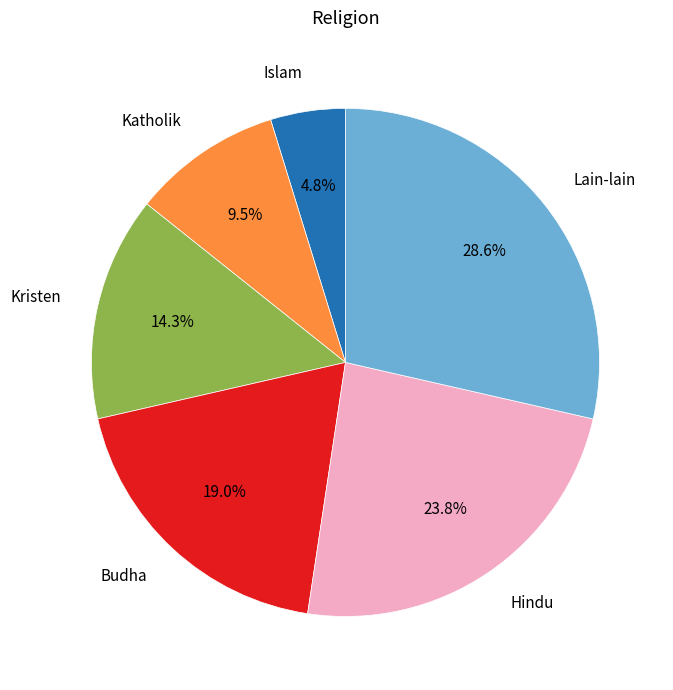

How many segments does this pie chart have?

6